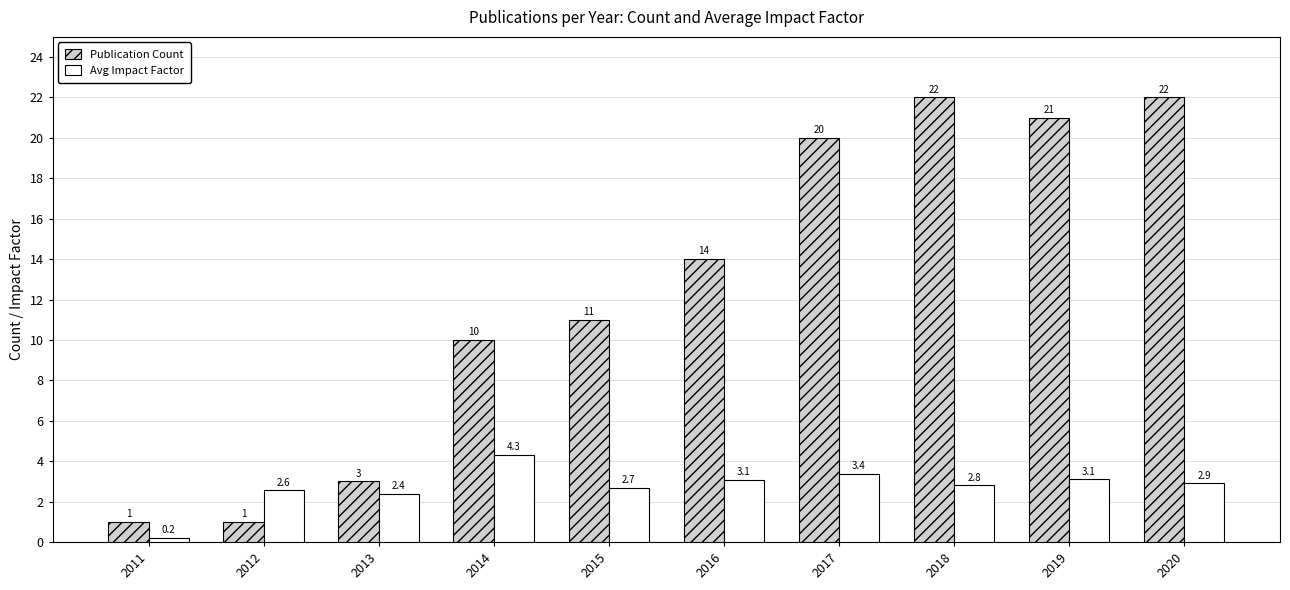

Is it true that Avg Impact Factor equals 0.9 at 2019?

False